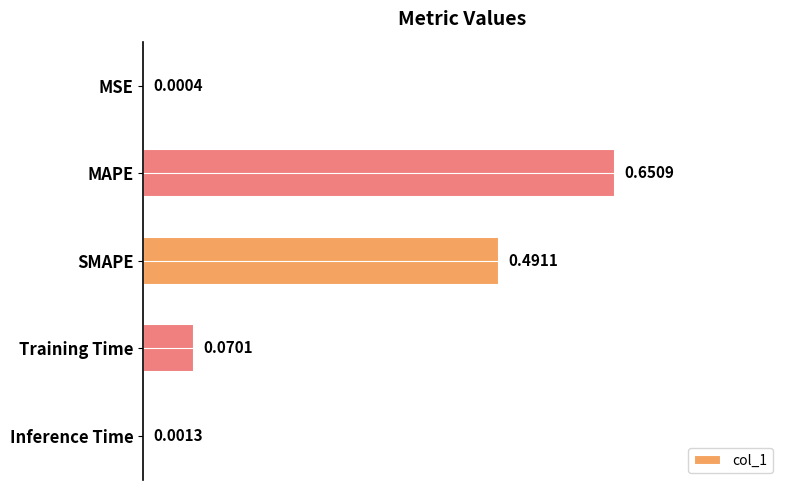

At which category does the chart reach its peak across all series?

MAPE